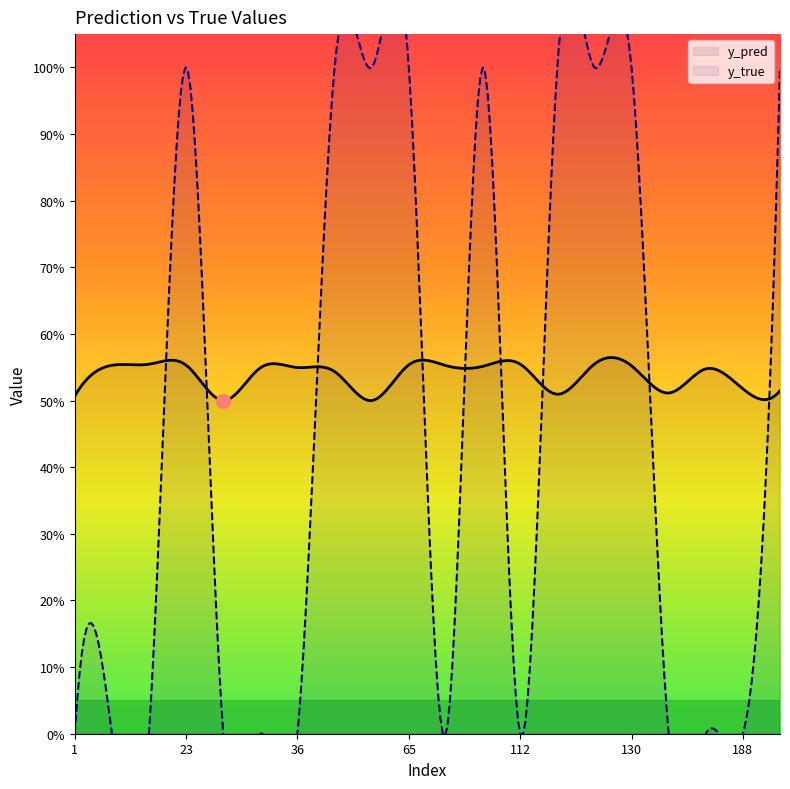

List the labels in order of y_true value, smallest first.

1, 7, 10, 34, 35, 36, 69, 112, 139, 184, 188, 23, 42, 45, 65, 96, 113, 127, 130, 191